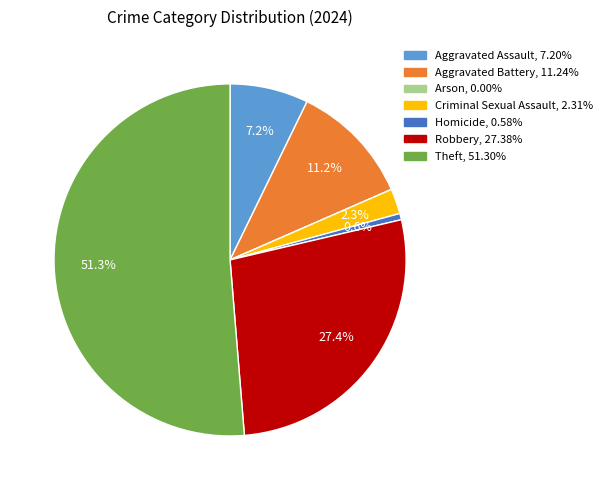

Which category accounts for the majority?

Theft